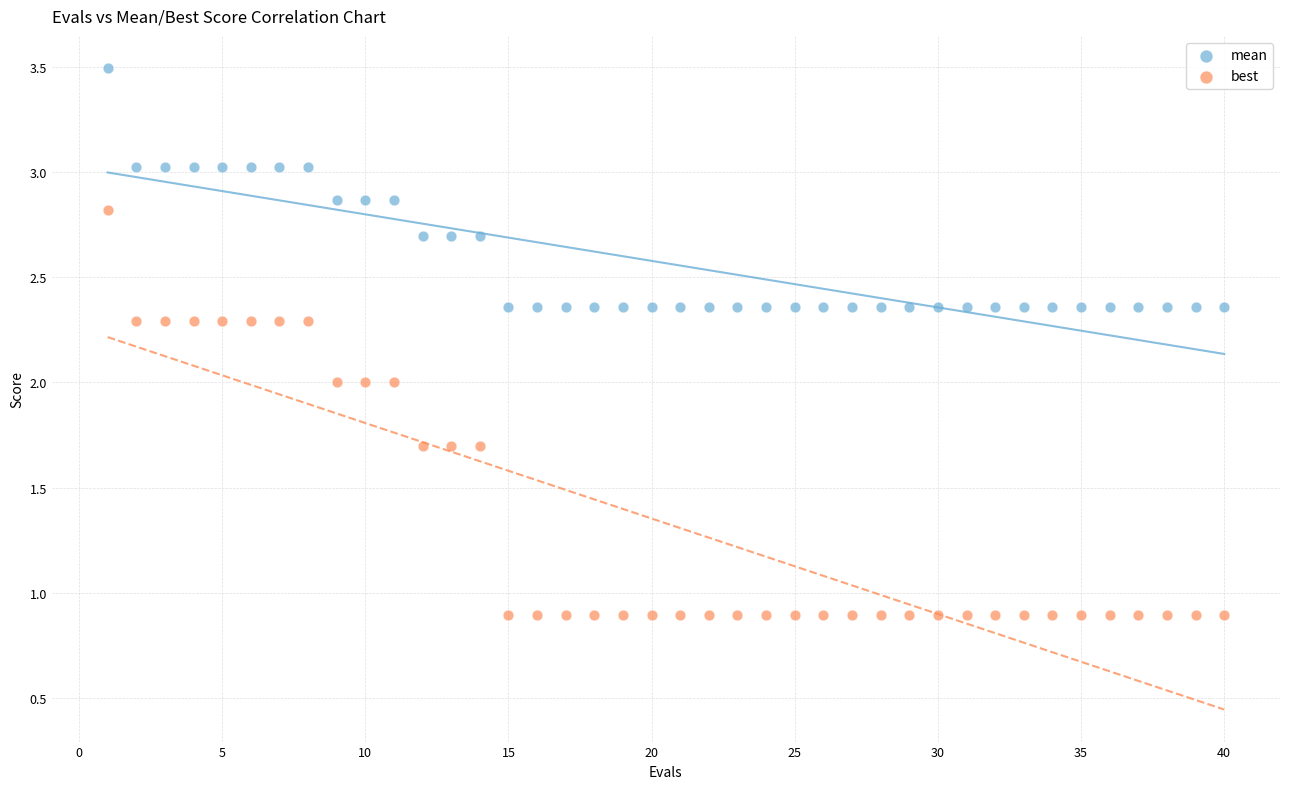

Across all data points, what is the range of X values (max minus min)?

39.0